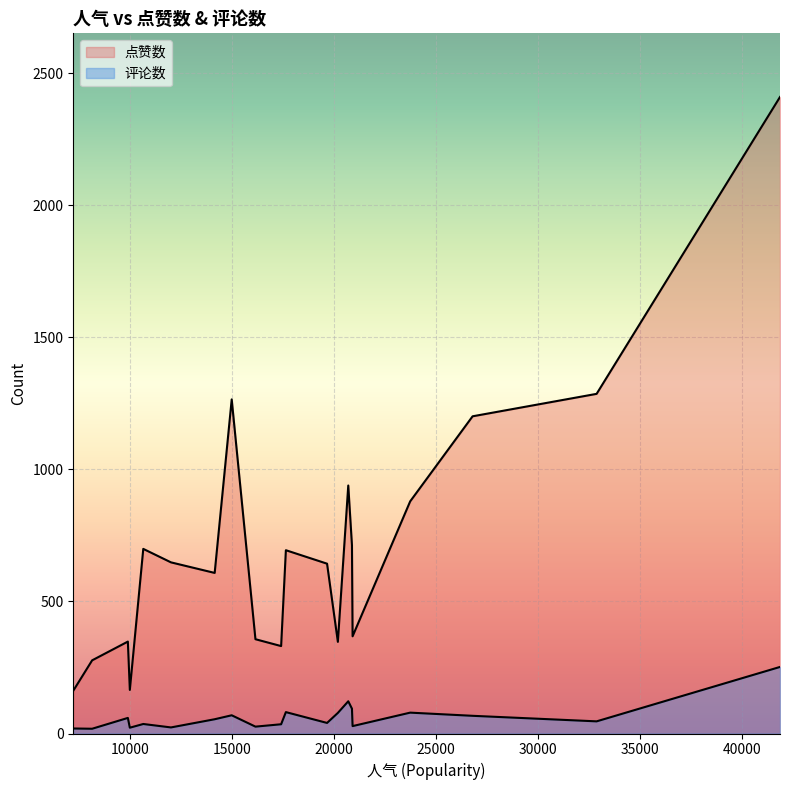

True or false: 评论数 has more than 2 points higher than both neighbors.

True